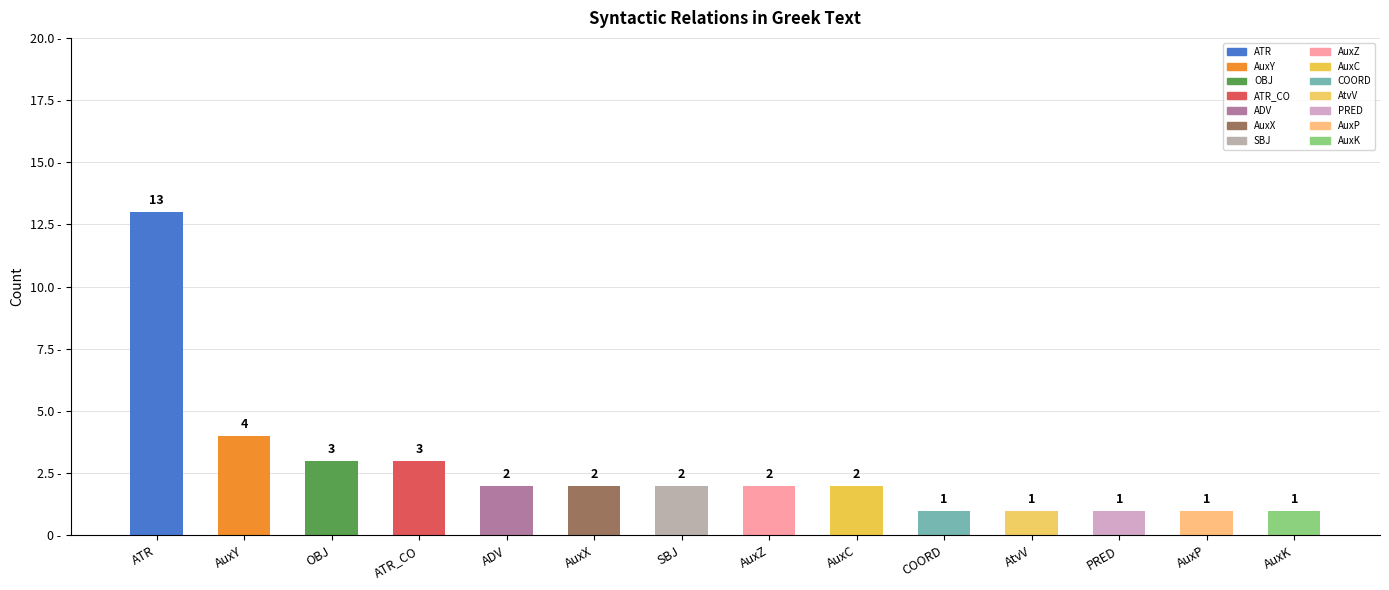

What value does the data have at AuxX?

2